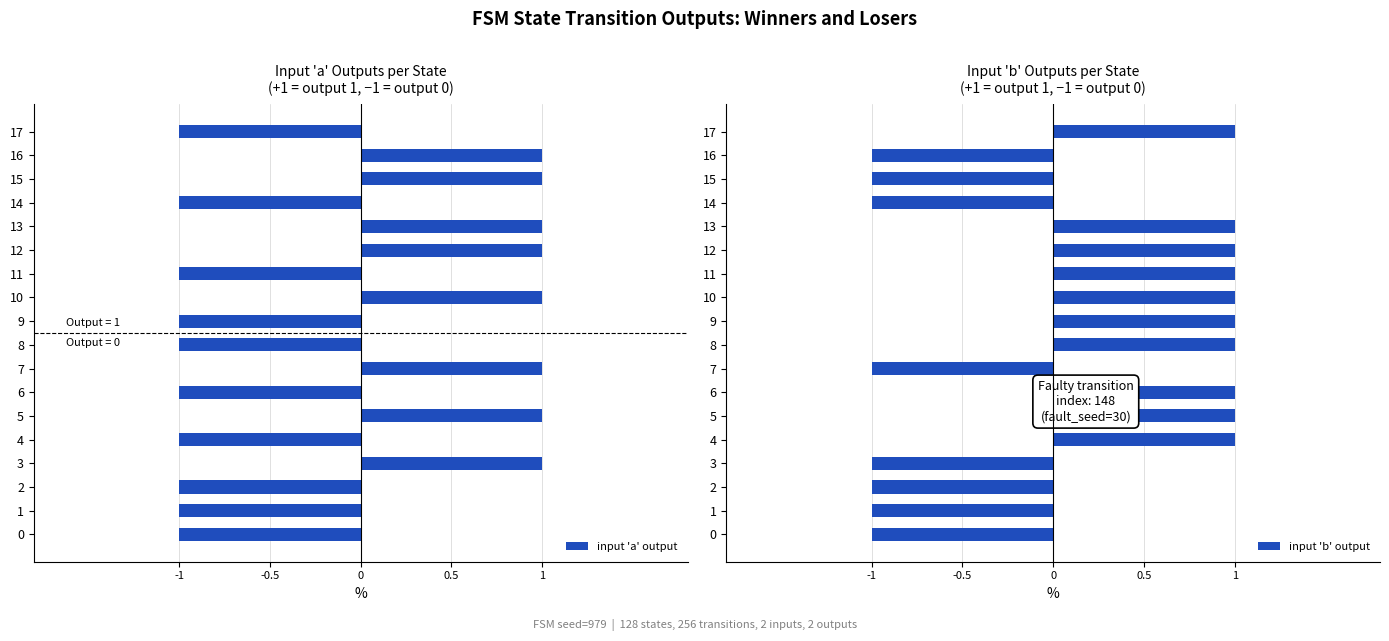

The value of input 'a' output at 2 is 0. True or false?

False